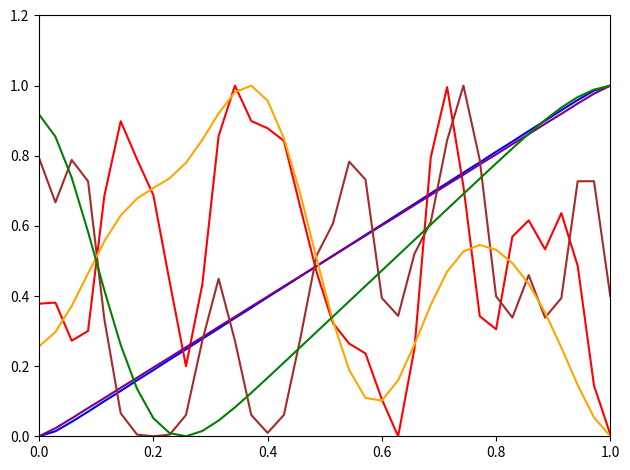

Does the chart have visible grid lines?

No